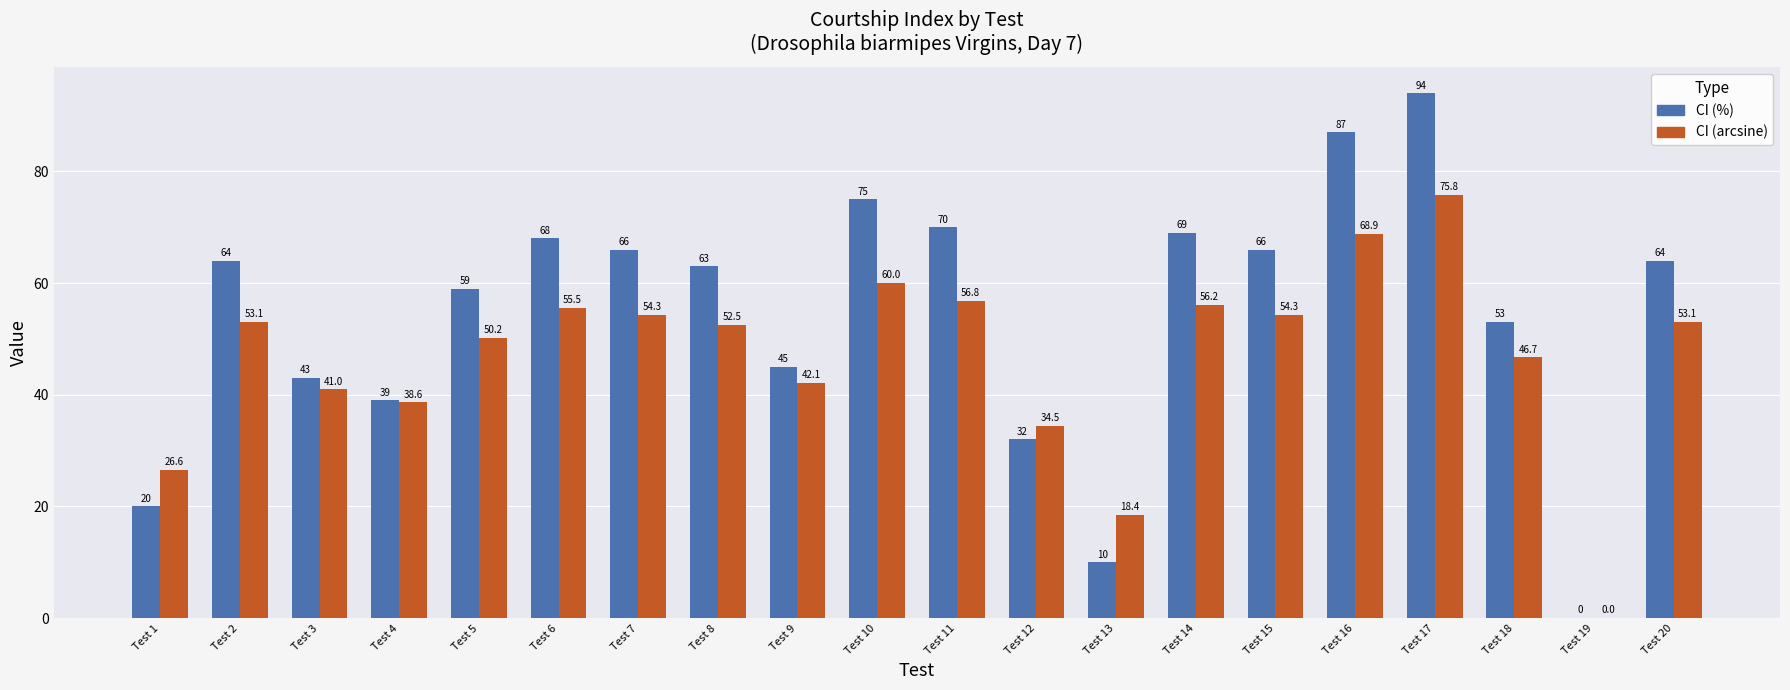

What is the maximum value shown in the chart?

94.0